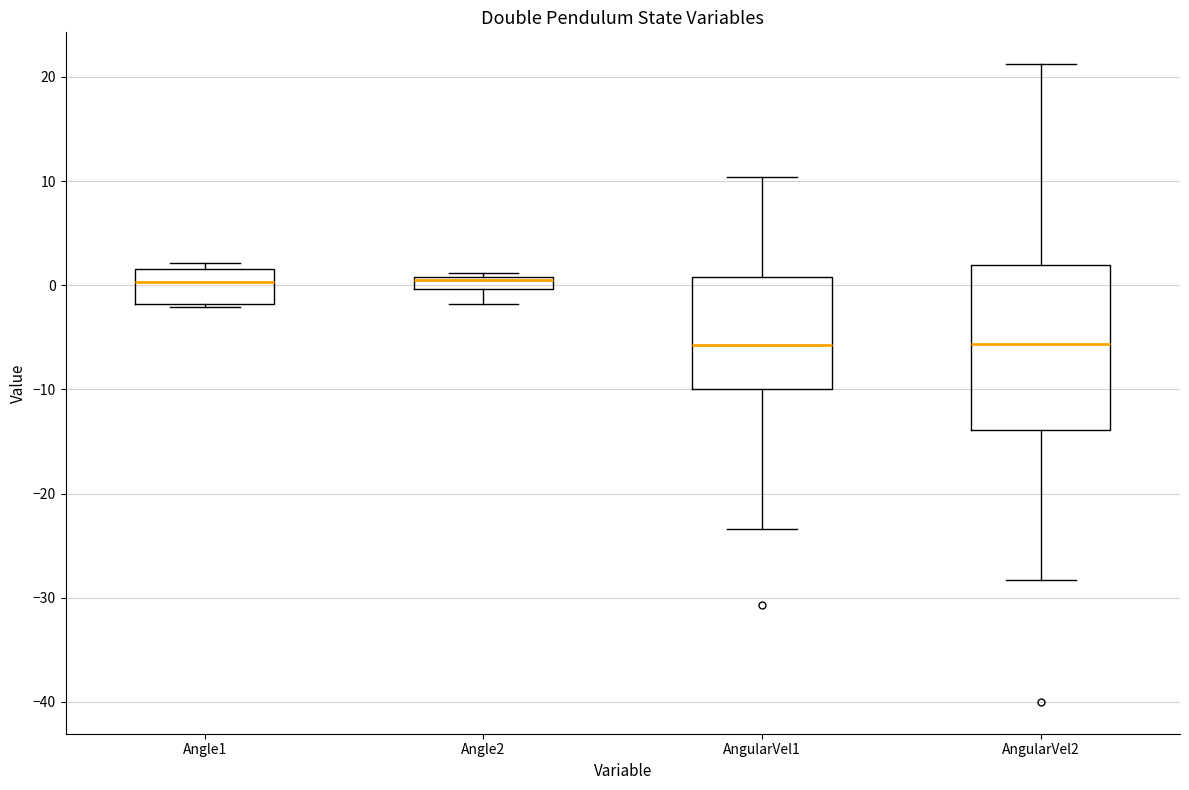

Where does the lower whisker of the box for Angle2 end on the y-axis? The values are not printed on the chart, so give them approximately, as read against the axis.

-2